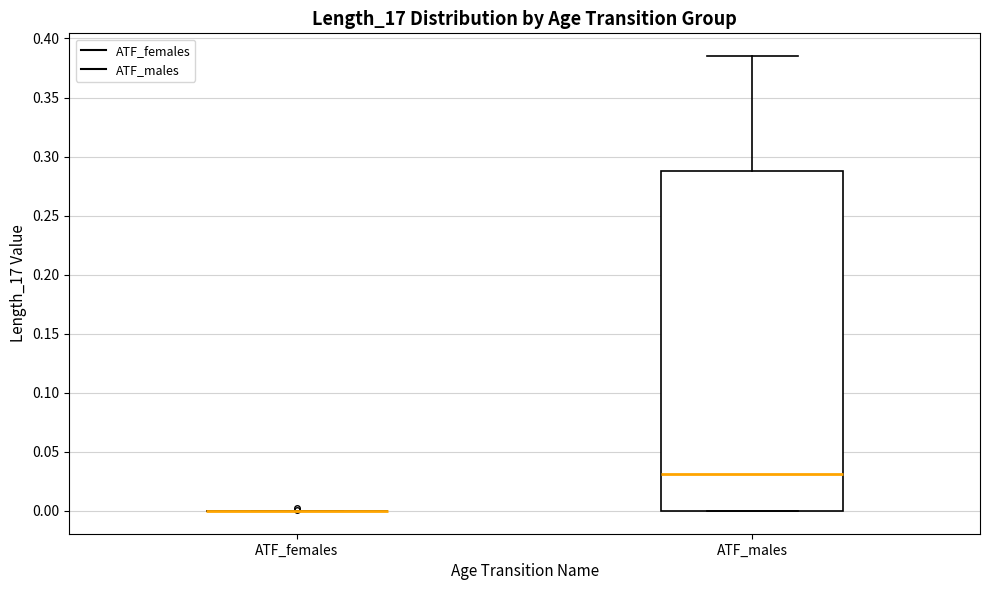

Where is the upper edge of the box for ATF_males on the y-axis? The values are not printed on the chart, so give them approximately, as read against the axis.

0.290